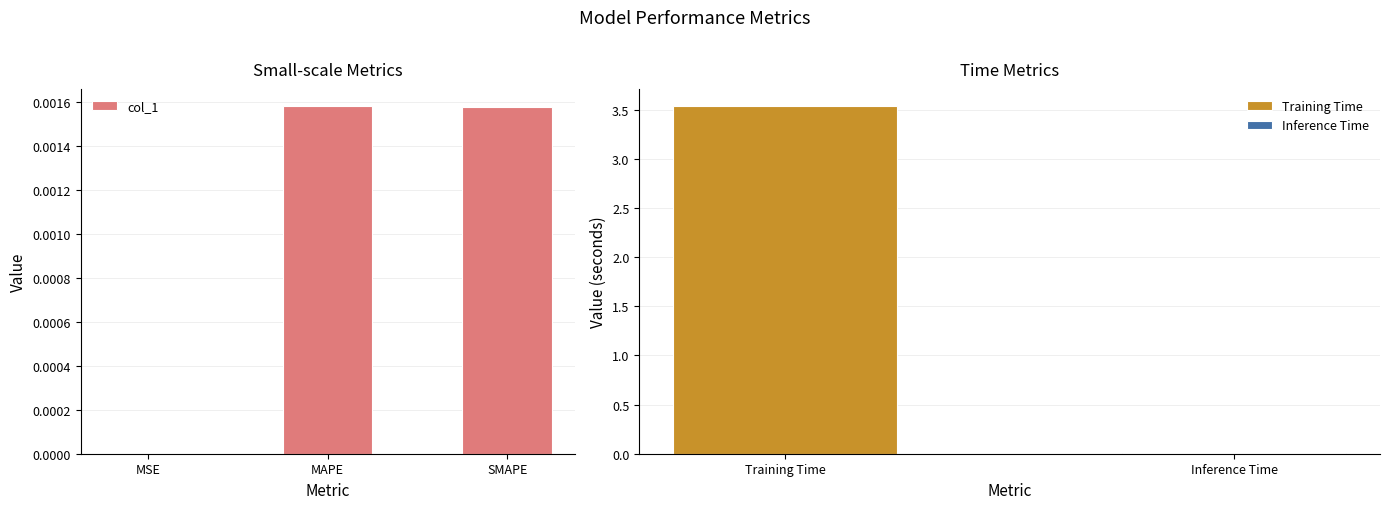

Count the number of categories in the chart.

3